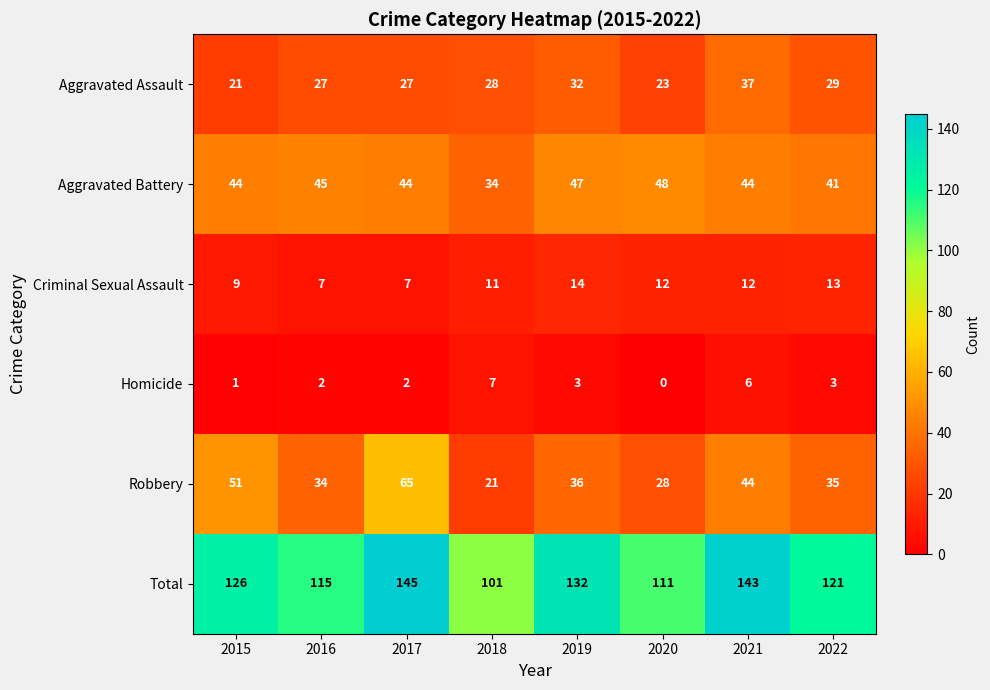

At 2018, list the series in order from largest to smallest.

Total, Aggravated Battery, Aggravated Assault, Robbery, Criminal Sexual Assault, Homicide